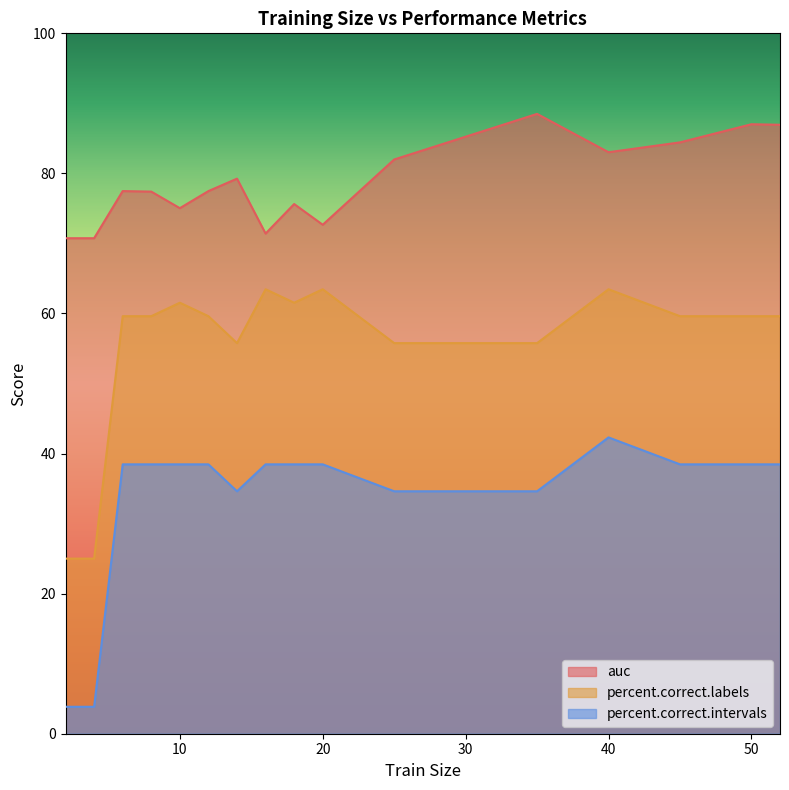

At how many categories does at least one series exceed 47?

17